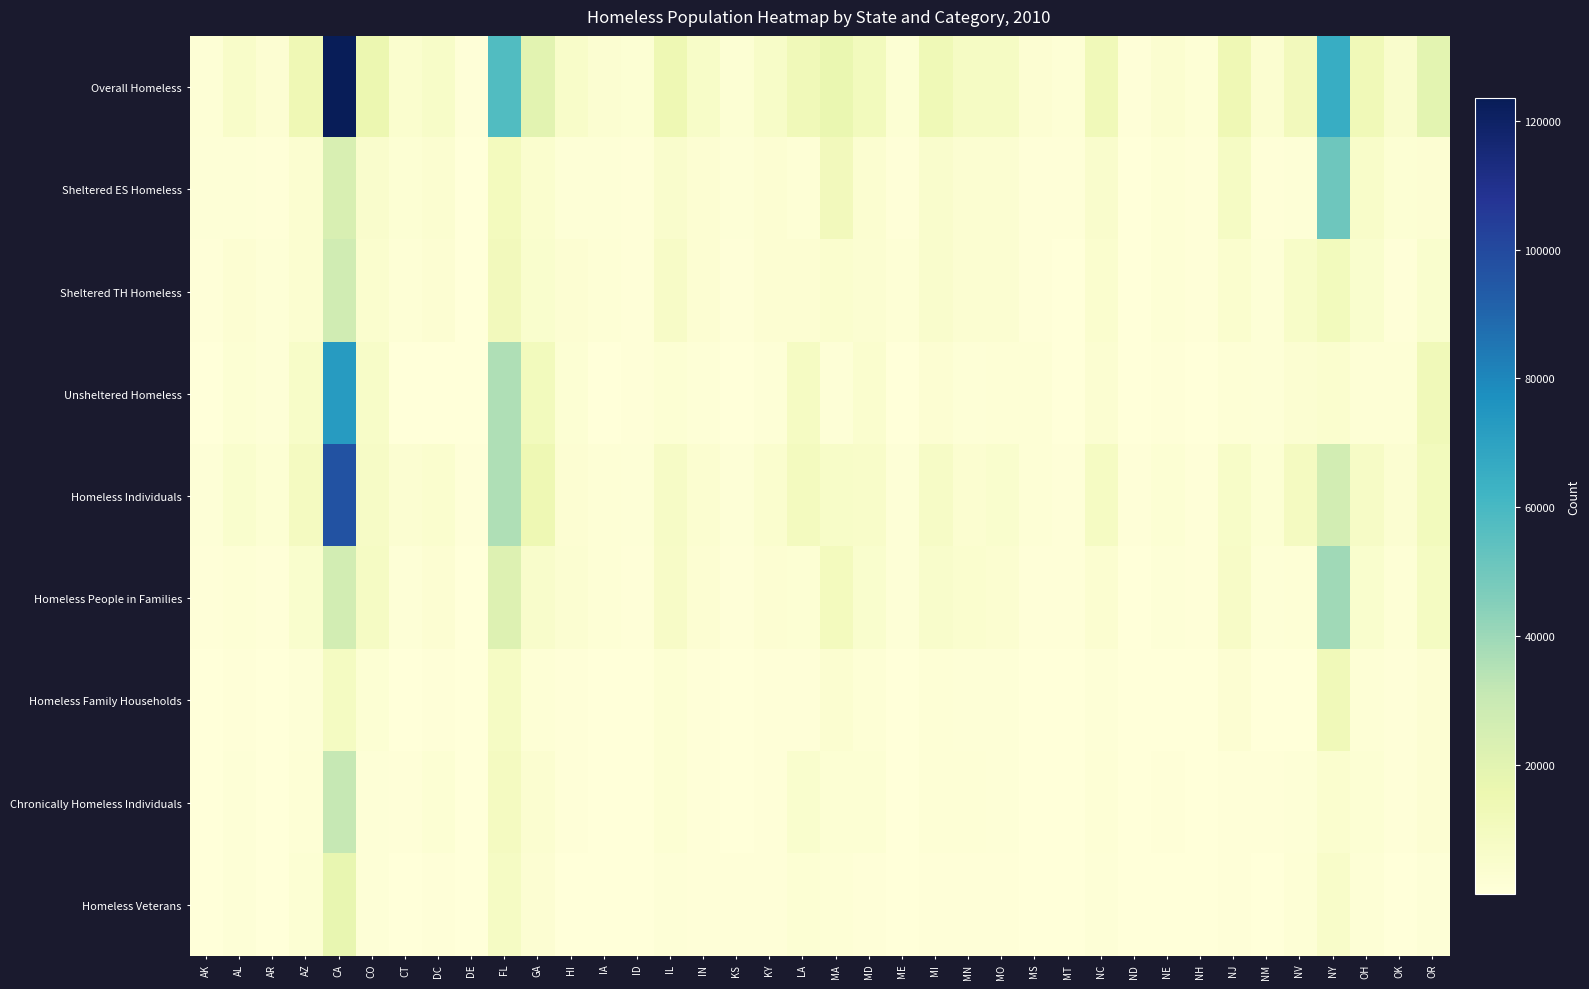

Reading left to right, what are all the values shown in this chart?

Overall Homeless: AK=1863	AL=6046	AR=2762	AZ=13711	CA=123480	CO=15482	CT=4316	DC=6539	DE=982	FL=57551	GA=19836	HI=5834	IA=3014	ID=2346	IL=14395	IN=6452	KS=2024	KY=6623	LA=12482	MA=16646	MD=10845	ME=2379	MI=13058	MN=7869	MO=8122	MS=2743	MT=1615	NC=12191	ND=799	NE=3877	NH=1574	NJ=13737	NM=3475	NV=11205	NY=65606	OH=12569	OK=5229	OR=19492
Sheltered ES Homeless: AK=1013	AL=1428	AR=668	AZ=3503	CA=23701	CO=4895	CT=2314	DC=3584	DE=481	FL=10242	GA=4303	HI=994	IA=1062	ID=796	IL=4981	IN=2707	KS=1179	KY=2740	LA=1617	MA=11451	MD=3511	ME=854	MI=5186	MN=3360	MO=3363	MS=578	MT=674	NC=4979	ND=461	NE=1765	NH=729	NJ=7878	NM=985	NV=1381	NY=50469	OH=6190	OK=2350	OR=2446
Sheltered TH Homeless: AK=658	AL=2463	AR=1060	AZ=3671	CA=27115	CO=4136	CT=1503	DC=2512	DE=439	FL=11478	GA=4443	HI=2516	IA=1841	ID=768	IL=7172	IN=2526	KS=649	KY=2847	LA=2479	MA=4109	MD=2947	ME=1497	MI=5001	MN=3360	MO=2930	MS=603	MT=494	NC=4194	ND=307	NE=1590	NH=600	NJ=4205	NM=1123	NV=6467	NY=10856	OH=4452	OK=920	OR=4746
Unsheltered Homeless: AK=192	AL=2155	AR=1034	AZ=6497	CA=72581	CO=6451	CT=499	DC=430	DE=52	FL=35734	GA=11090	HI=2299	IA=111	ID=782	IL=2187	IN=1219	KS=196	KY=1024	LA=8386	MA=1051	MD=4330	ME=28	MI=2839	MN=1139	MO=1786	MS=1562	MT=447	NC=3018	ND=31	NE=522	NH=237	NJ=1654	NM=1367	NV=3357	NY=4139	OH=1840	OK=1914	OR=12261
Homeless Individuals: AK=1118	AL=4553	AR=2120	AZ=9226	CA=96940	CO=7574	CT=2993	DC=4016	DE=681	FL=35738	GA=14377	HI=2889	IA=1528	ID=1445	IL=7568	IN=3588	KS=1318	KY=4125	LA=10101	MA=6403	MD=5999	ME=1061	MI=7365	MN=3605	MO=4427	MS=1924	MT=890	NC=8361	ND=539	NE=2423	NH=943	NJ=6520	NM=2343	NV=9565	NY=26293	OH=7719	OK=3317	OR=10731
Homeless People in Families: AK=745	AL=1493	AR=642	AZ=4485	CA=26540	CO=7908	CT=1323	DC=2523	DE=301	FL=21813	GA=5459	HI=2945	IA=1486	ID=901	IL=6827	IN=2864	KS=706	KY=2498	LA=2381	MA=10243	MD=4846	ME=1318	MI=5693	MN=4264	MO=3695	MS=819	MT=725	NC=3830	ND=260	NE=1454	NH=631	NJ=7217	NM=1132	NV=1640	NY=39313	OH=4850	OK=1912	OR=8761
Homeless Family Households: AK=244	AL=551	AR=222	AZ=1372	CA=8810	CO=2234	CT=447	DC=800	DE=111	FL=8017	GA=1812	HI=764	IA=481	ID=287	IL=2229	IN=913	KS=212	KY=805	LA=763	MA=3526	MD=1603	ME=447	MI=1880	MN=1409	MO=1196	MS=264	MT=238	NC=1293	ND=82	NE=482	NH=236	NJ=2572	NM=304	NV=435	NY=12332	OH=1595	OK=665	OR=2811
Chronically Homeless Individuals: AK=164	AL=1043	AR=395	AZ=1935	CA=31235	CO=1432	CT=777	DC=2110	DE=97	FL=9232	GA=3635	HI=801	IA=249	ID=111	IL=2130	IN=775	KS=191	KY=695	LA=4815	MA=2007	MD=2179	ME=226	MI=1824	MN=1490	MO=1287	MS=357	MT=145	NC=1479	ND=64	NE=535	NH=326	NJ=877	NM=779	NV=1415	NY=4259	OH=2240	OK=620	OR=2601
Homeless Veterans: AK=300	AL=1089	AR=362	AZ=2230	CA=17604	CO=1316	CT=483	DC=579	DE=74	FL=7794	GA=2766	HI=419	IA=221	ID=239	IL=1133	IN=767	KS=711	KY=619	LA=2015	MA=1597	MD=910	ME=108	MI=964	MN=644	MO=759	MS=339	MT=262	NC=1084	ND=119	NE=305	NH=173	NJ=567	NM=441	NV=1843	NY=5857	OH=1527	OK=474	OR=1285